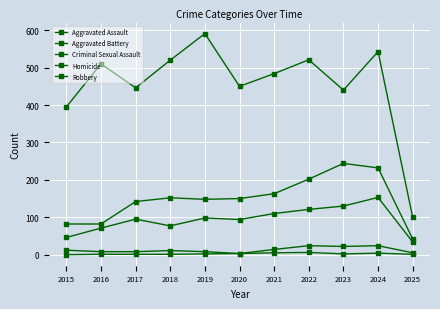

True or false: Criminal Sexual Assault and Aggravated Battery cross at least once.

False